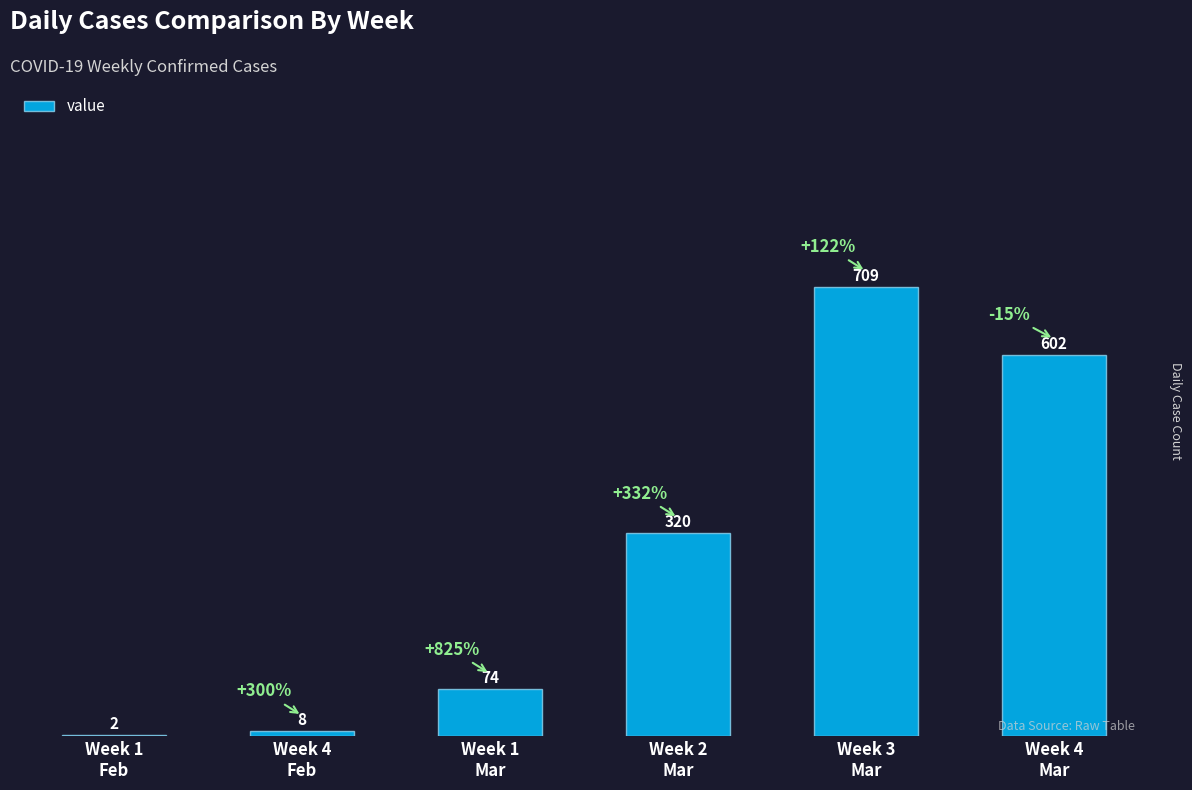

Which category has the highest value across all series?

Week 3
Mar